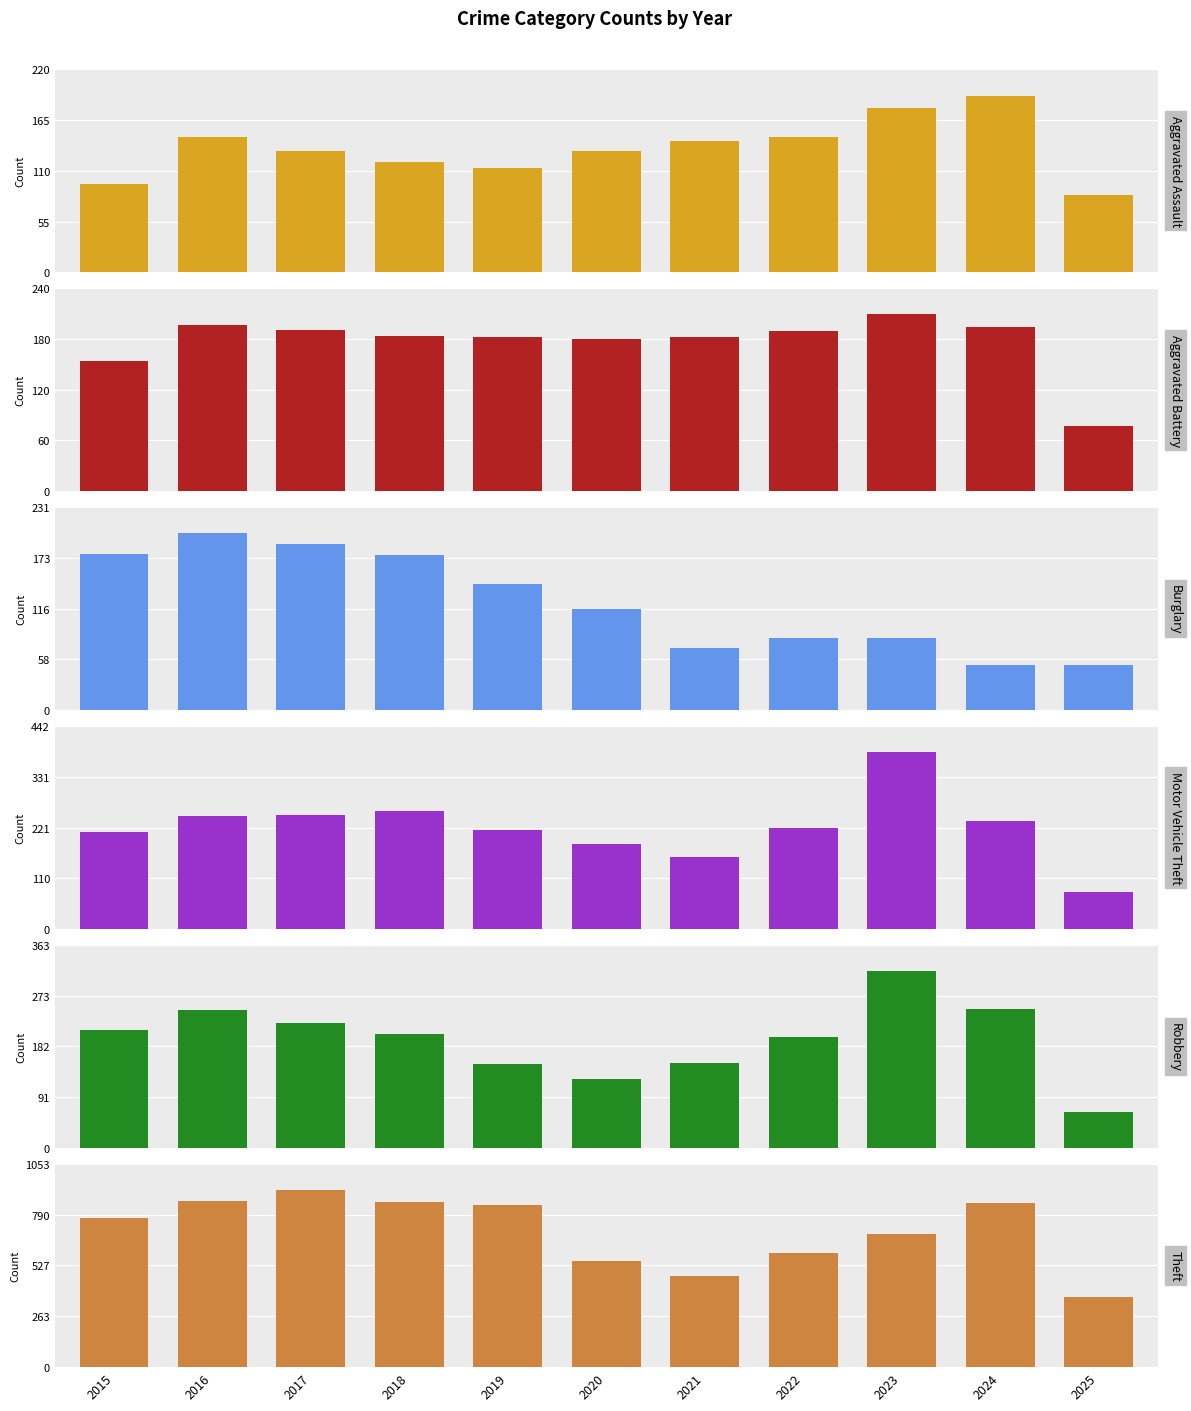

Rank the series by their maximum value, from highest to lowest.

Theft, Motor Vehicle Theft, Robbery, Aggravated Battery, Burglary, Aggravated Assault